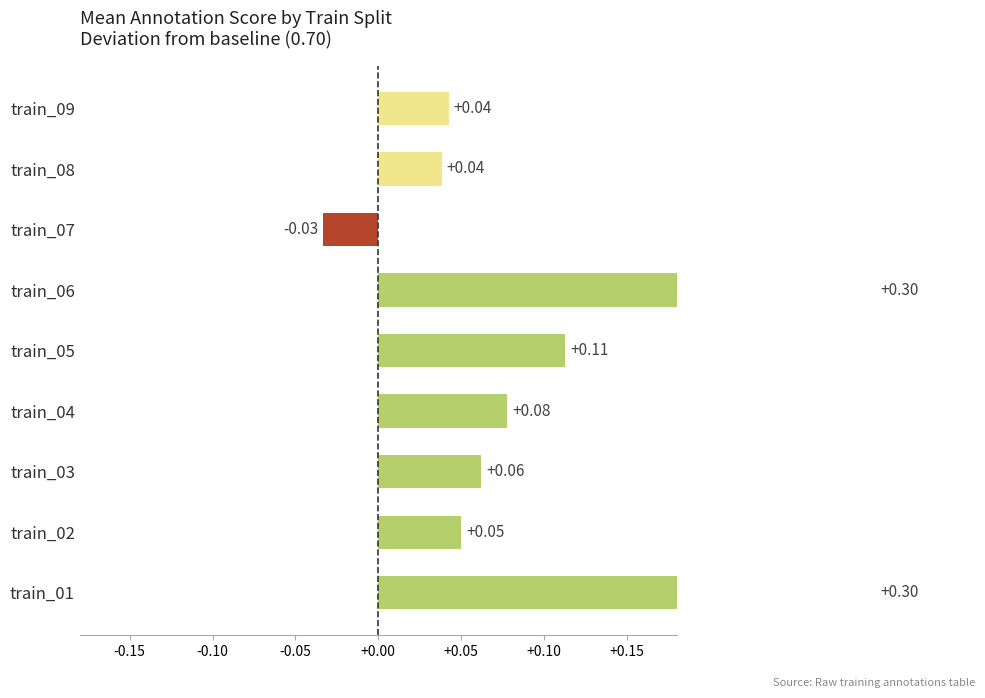

How many data points does each series have?

9